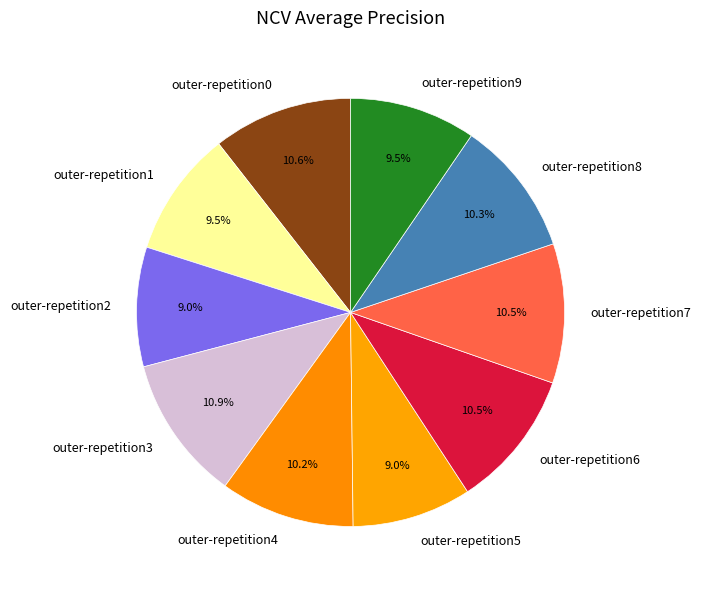

Do outer-repetition4 and outer-repetition7 together represent more than half of the pie?

No